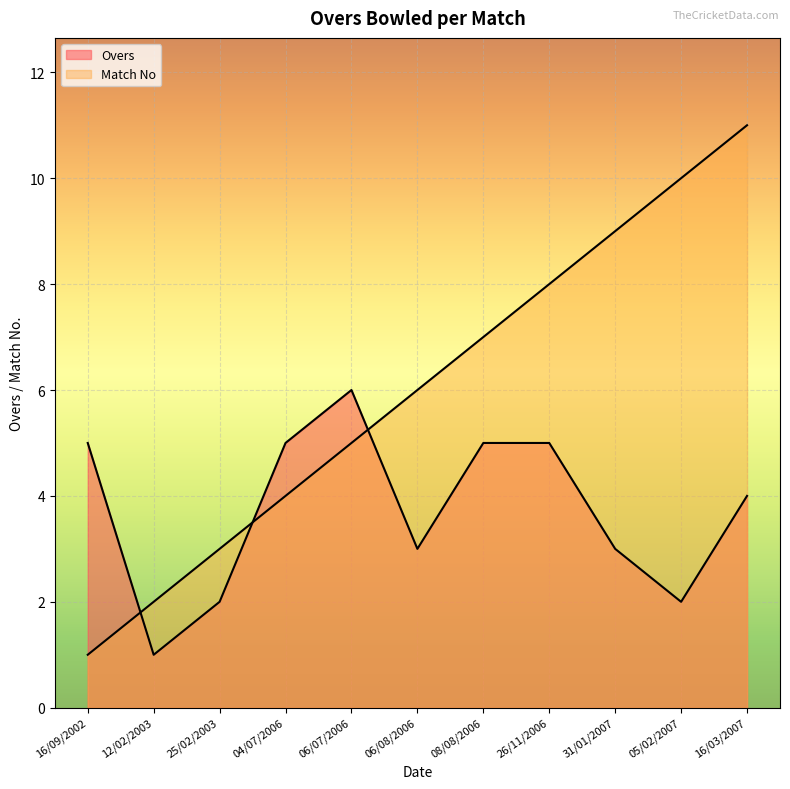

True or false: Match No has more than 2 points higher than both neighbors.

False